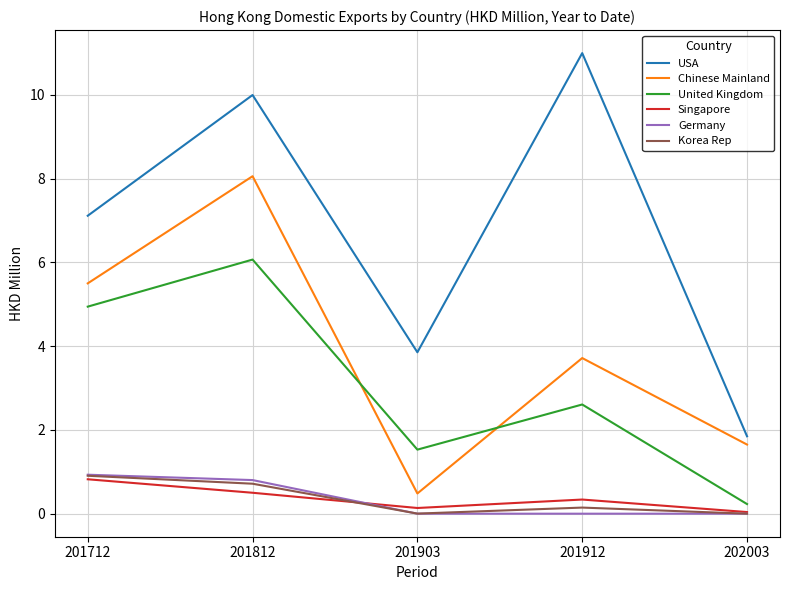

Rank the categories by United Kingdom value from lowest to highest.

202003, 201903, 201912, 201712, 201812